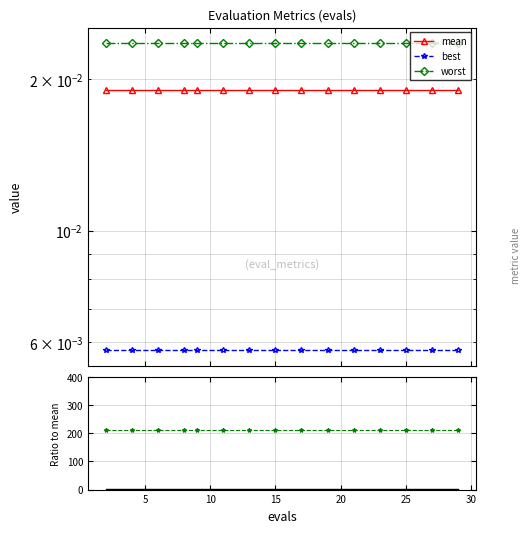

True or false: success num / mean has a value of 321.9 at 13.

False